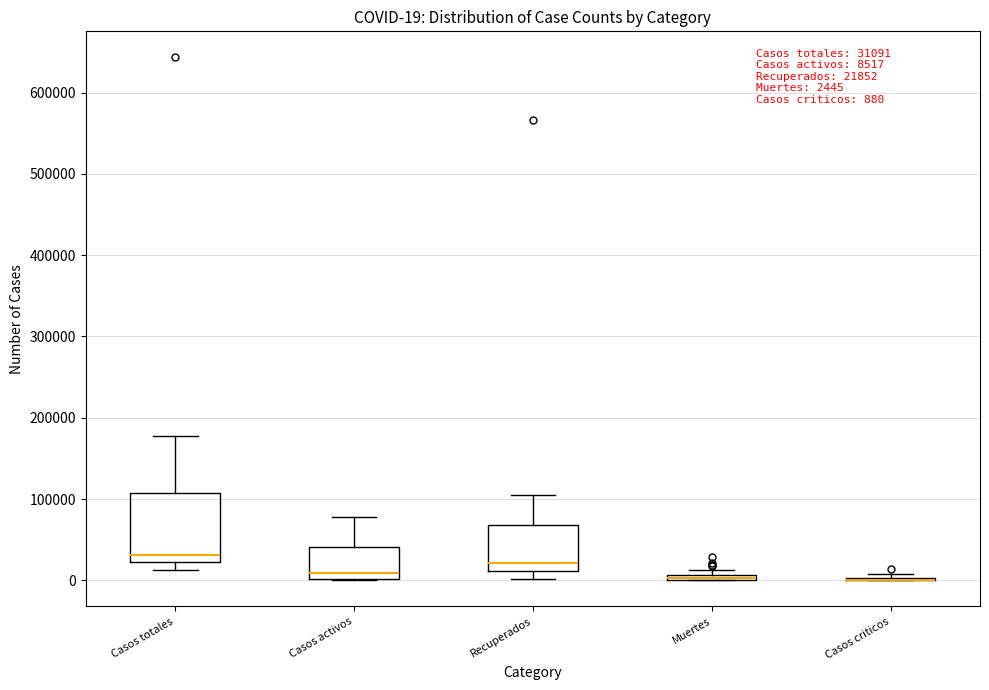

Which box is the tallest, from its lower edge to its upper edge?

Casos totales